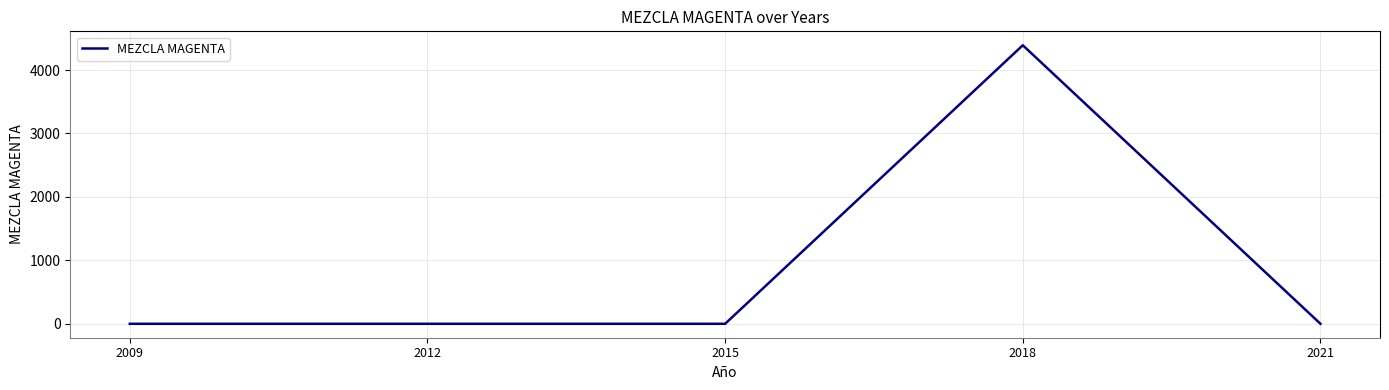

What is the sum of all values?

4390